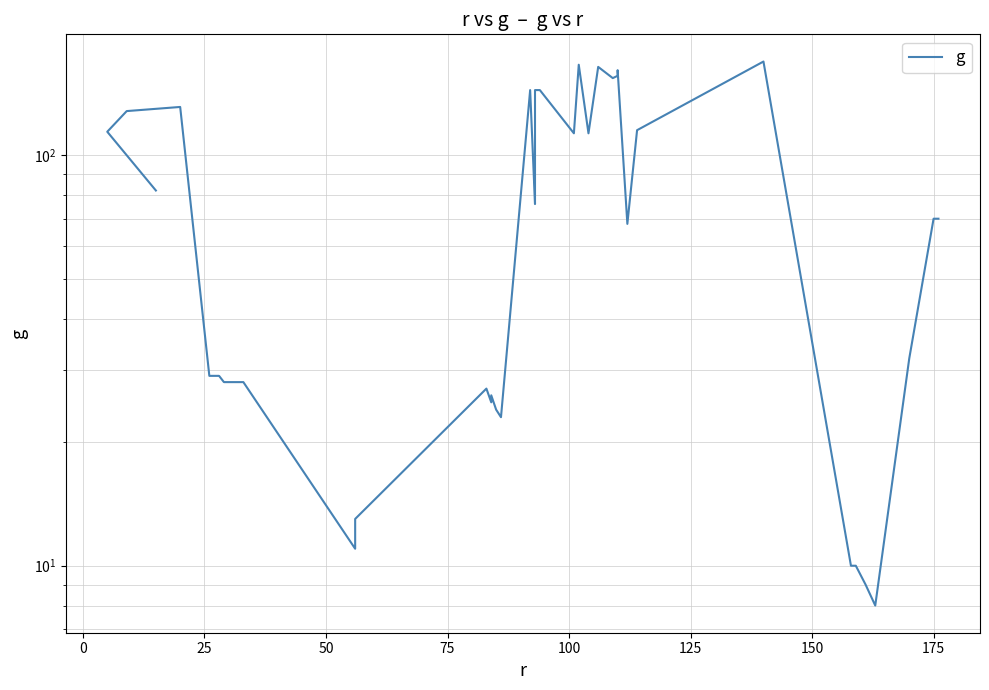

How many lines are shown in the chart?

1